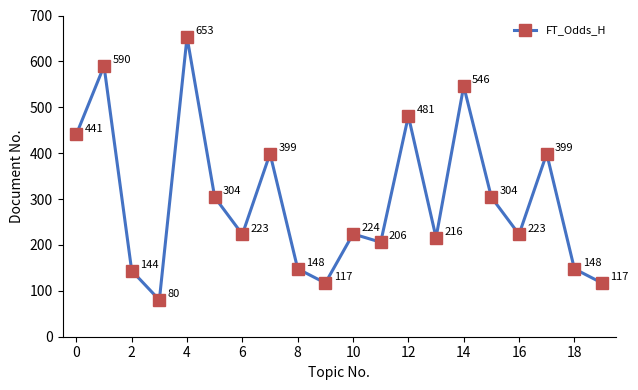

How many interior local valleys (lower than both neighbors) does the data have?

6